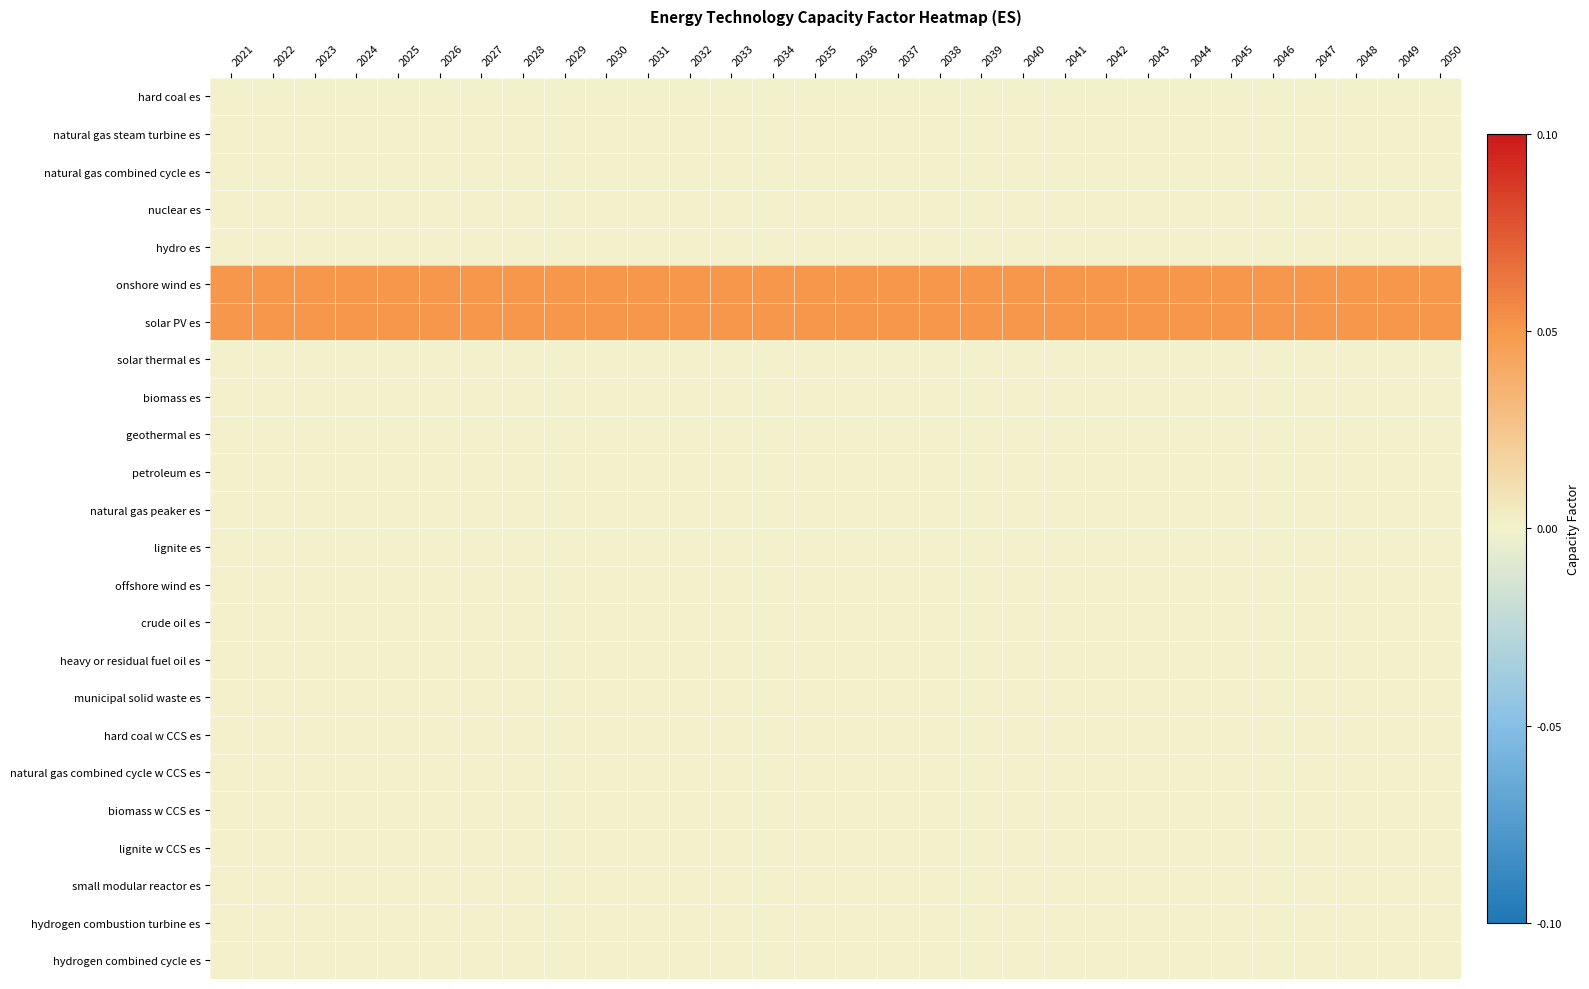

Which series has the largest range (max minus min)?

hard coal es